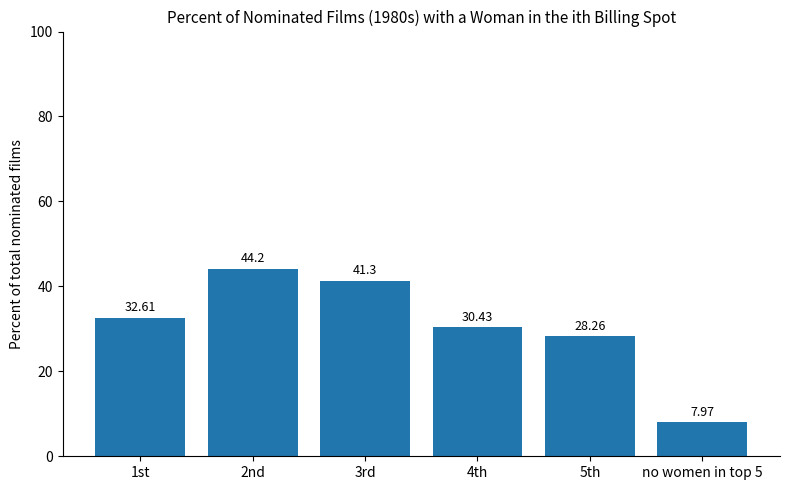

The chart shows a value of 28.3 at 5th. True or false?

True